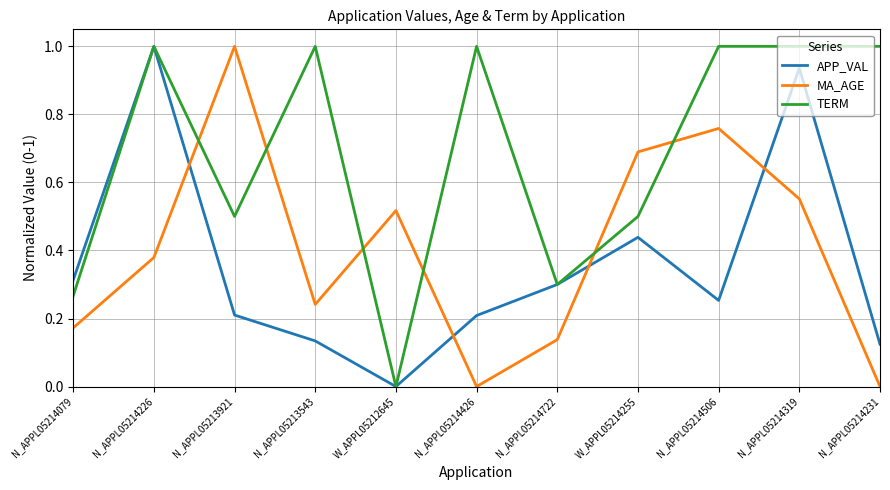

Between which two adjacent categories do MA_AGE and APP_VAL first intersect?

N_APPL05214226 and N_APPL05213921